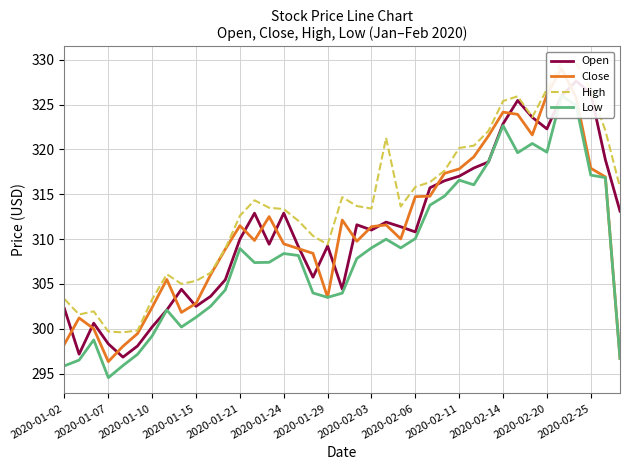

What are all the series names shown in the legend?

Open, Close, High, Low